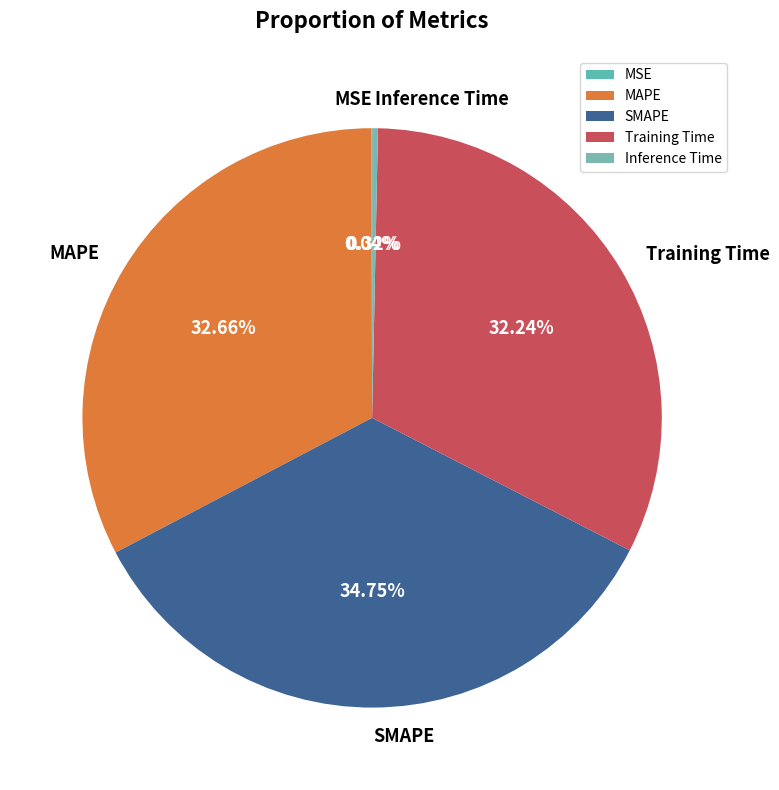

What is the largest slice in the pie chart?

SMAPE